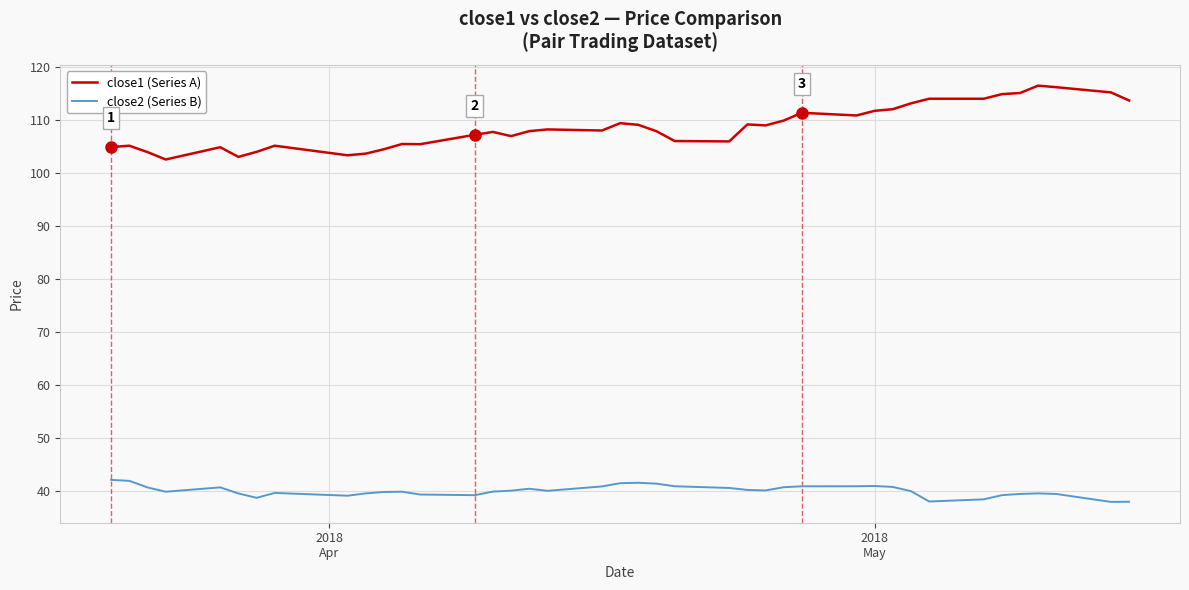

What is the minimum value shown in the chart?

38.0